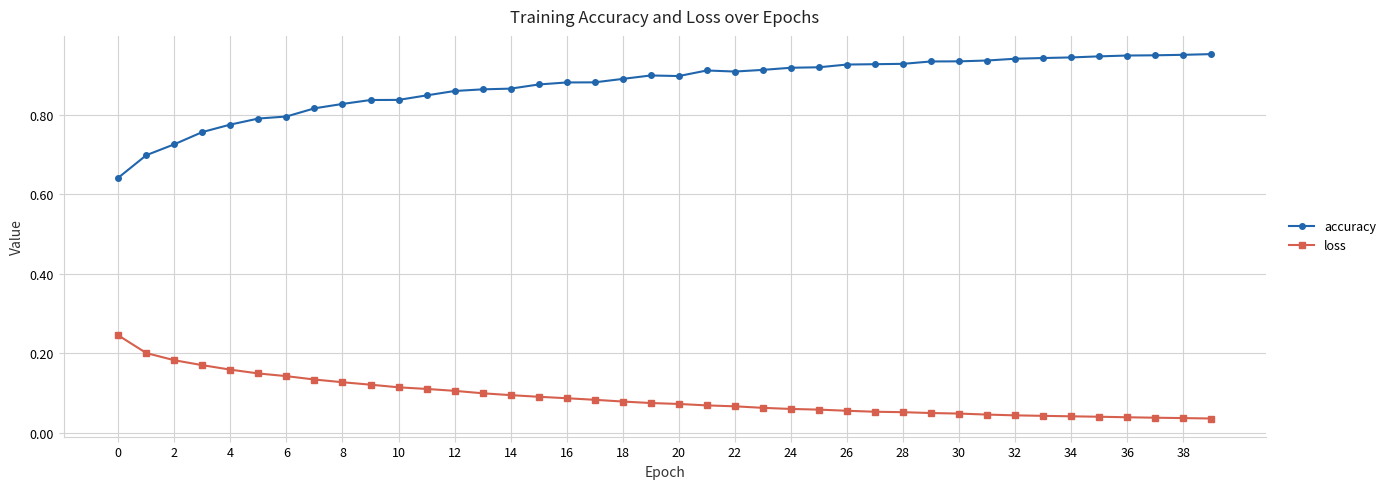

Count the loss values in the range 0 to 1.

40